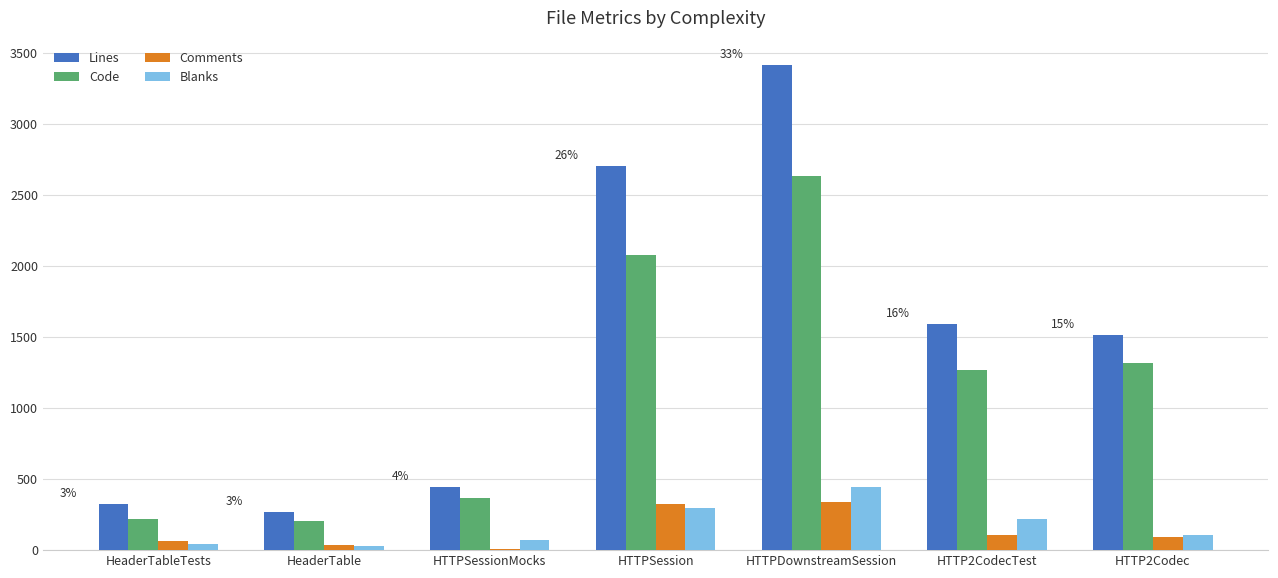

Is the value of Lines at HTTPSessionMocks greater than the value of Blanks at HTTP2CodecTest?

Yes